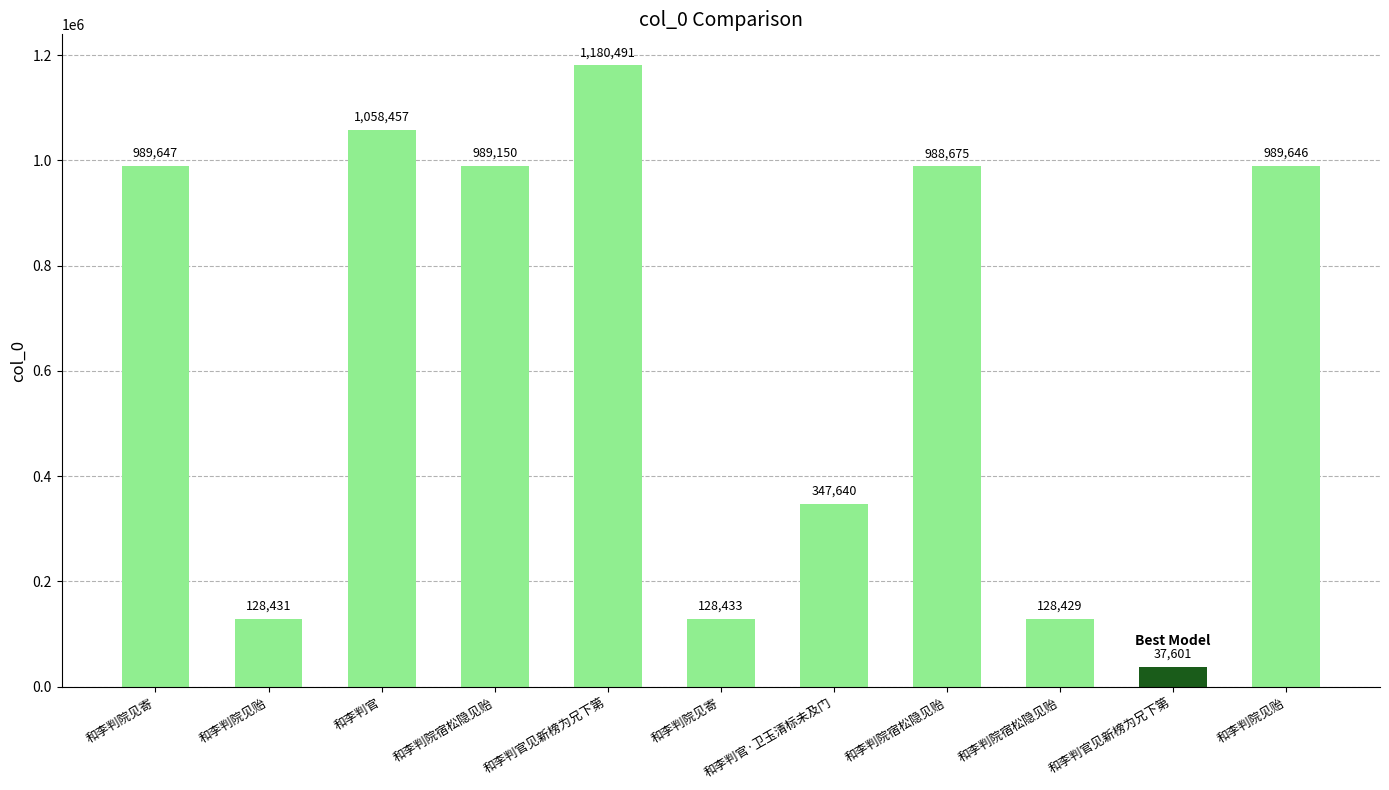

What is the difference between the maximum and minimum values?

1142890